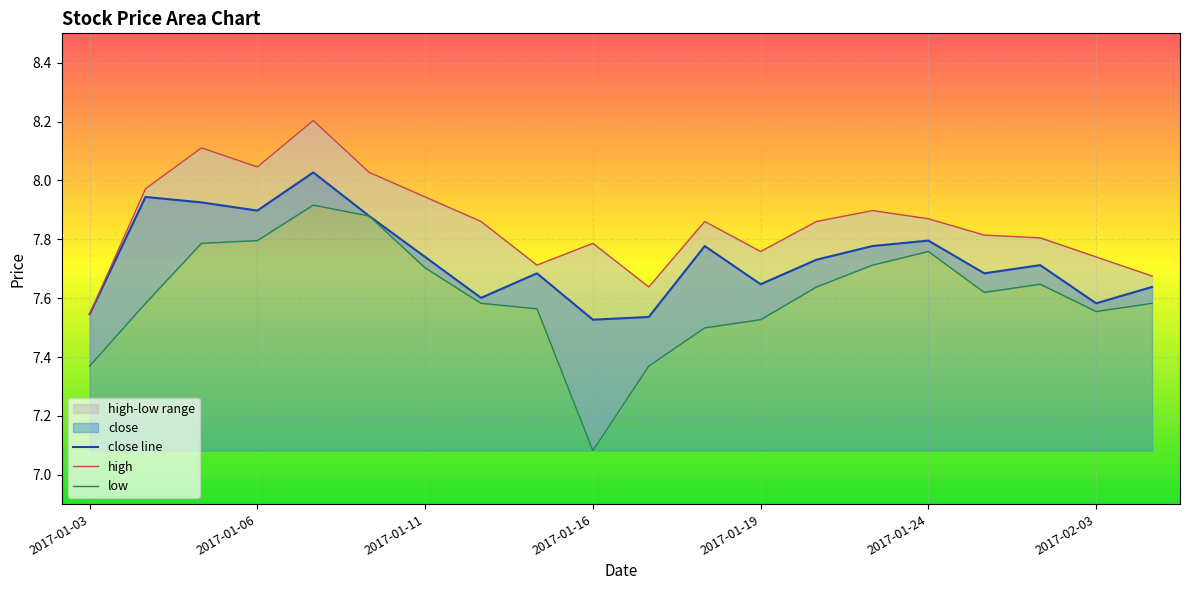

Which series has the largest total across all categories?

high